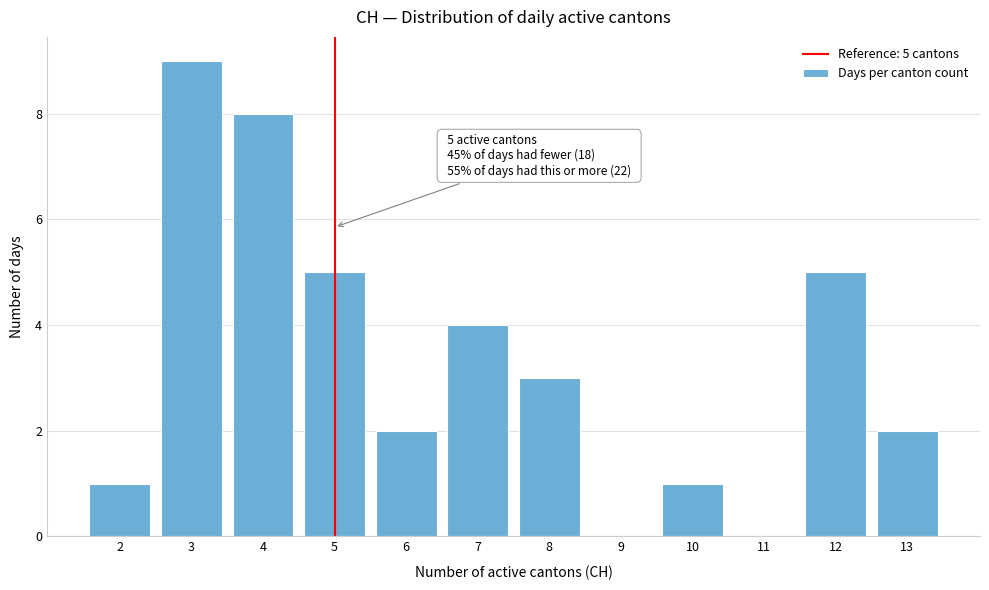

Over which range of the x-axis is the bar tallest?

2.5 to 3.5